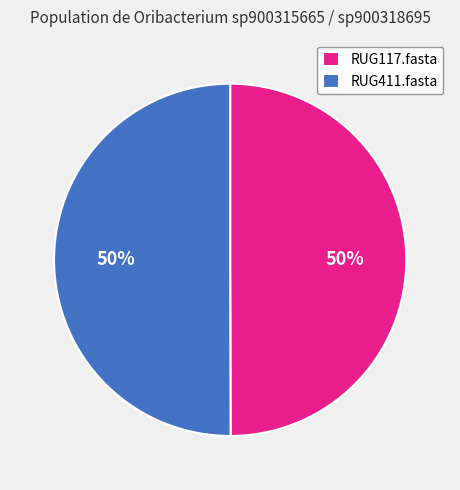

How many segments does this pie chart have?

2